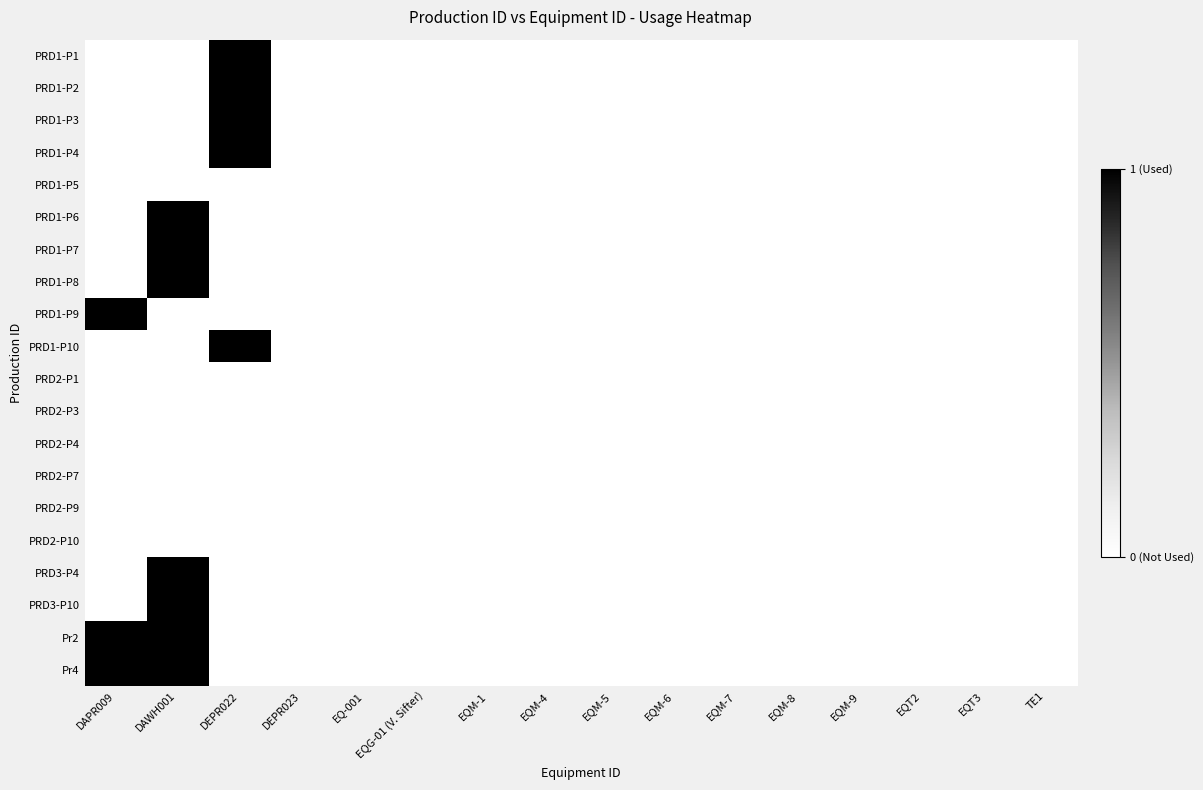

Count the number of data series in this chart.

20